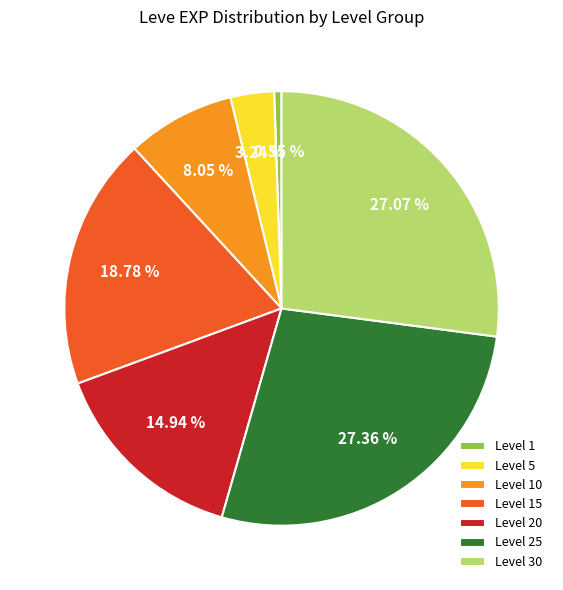

Between Level 5 and Level 30, which is larger?

Level 30